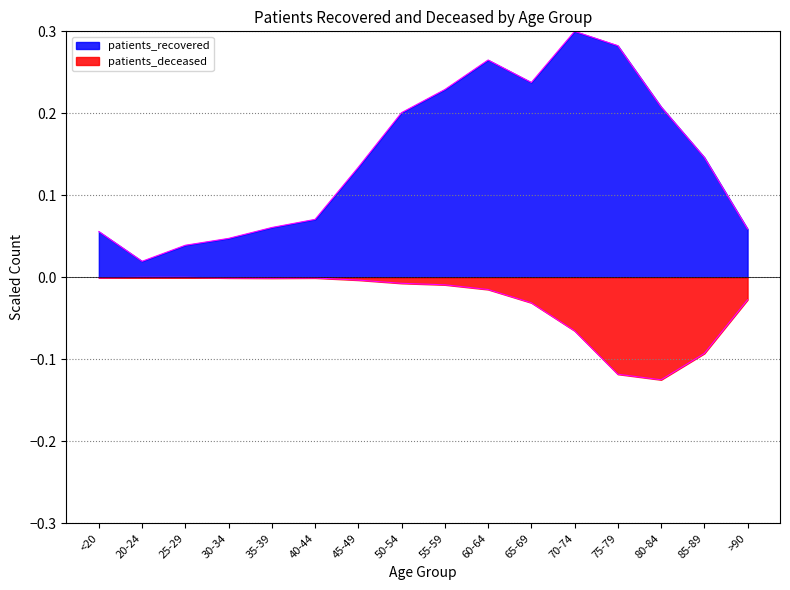

Which label corresponds to the smallest value in the chart?

80-84